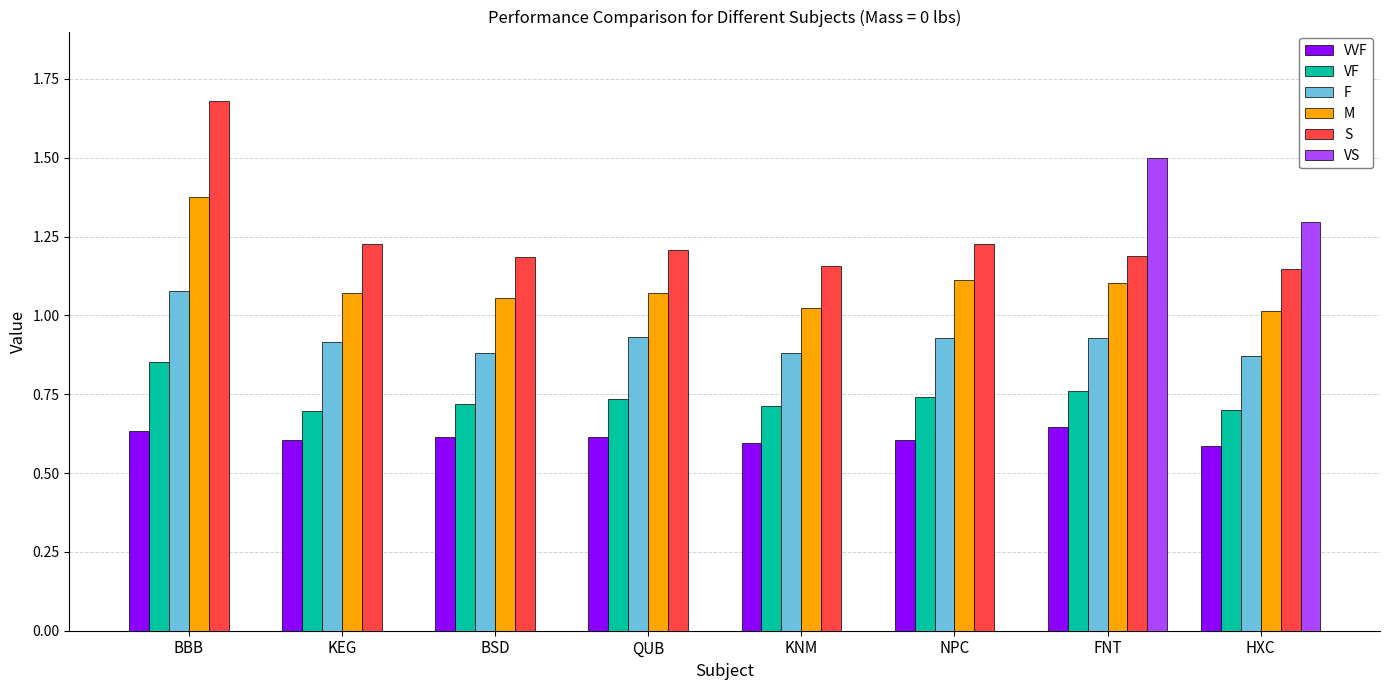

What is the sum of all F values?

7.4